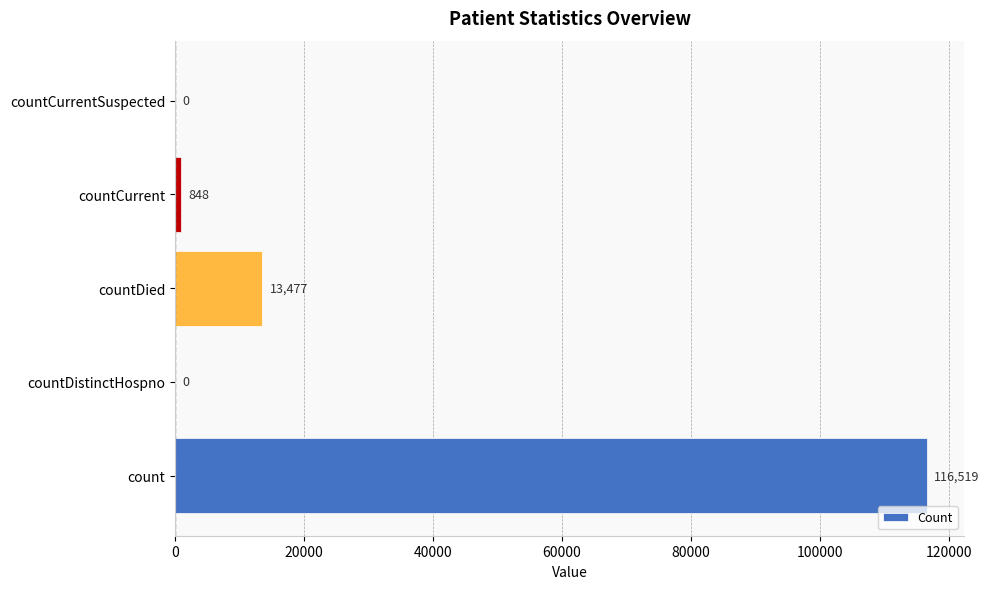

Reading bottom to top, transcribe all the data shown in this chart.

count=116519	countDistinctHospno=0	countDied=13477	countCurrent=848	countCurrentSuspected=0